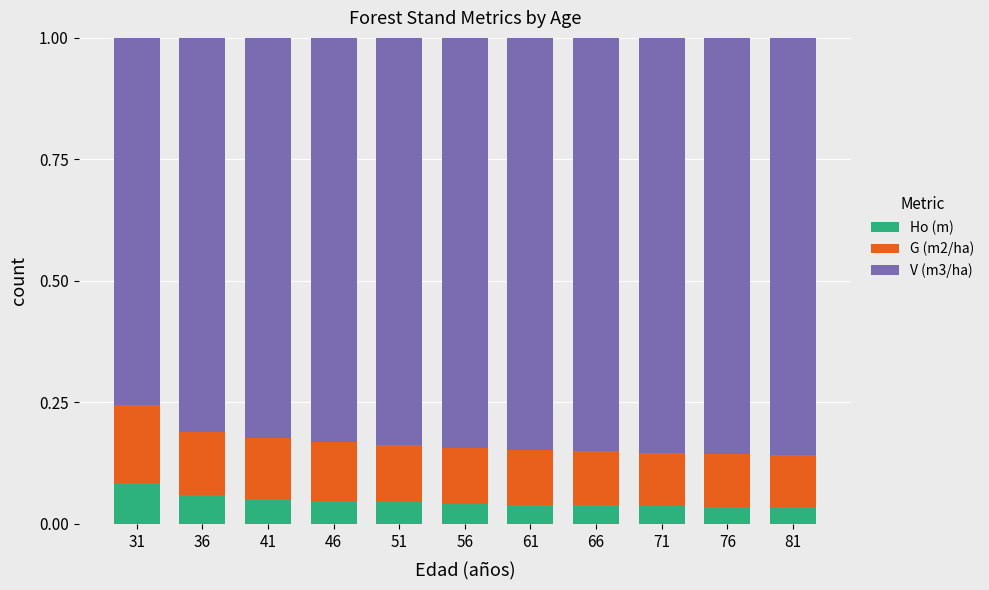

Which category has the highest value in the Ho (m) series?

31